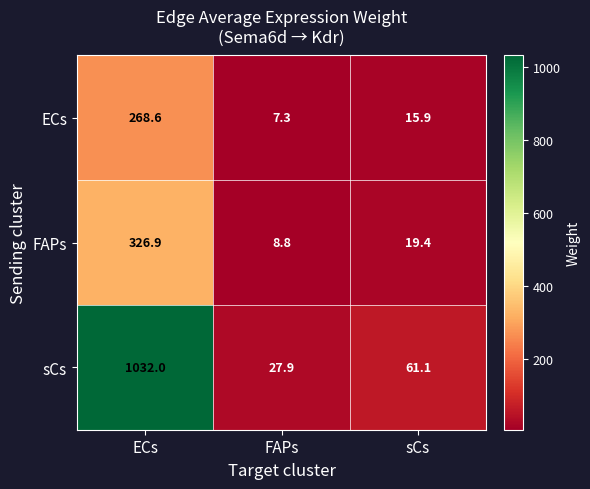

Which series has the widest spread of values?

sCs